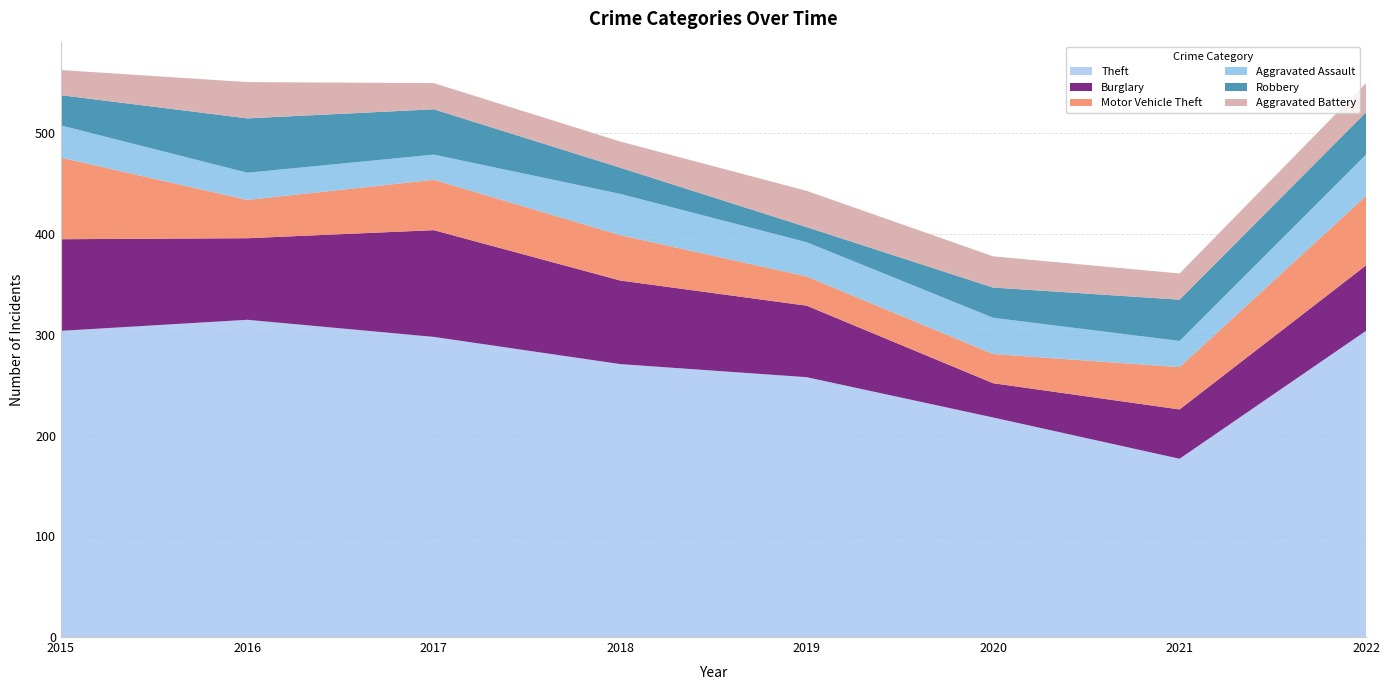

Reading left to right, what are all the values shown in this chart?

Theft: 304	315	298	271	258	218	177	304
Burglary: 91	81	106	83	71	34	49	65
Motor Vehicle Theft: 81	38	50	45	29	29	42	69
Aggravated Assault: 32	27	25	41	34	36	26	41
Robbery: 30	54	45	26	15	30	41	42
Aggravated Battery: 25	36	26	26	36	31	26	29